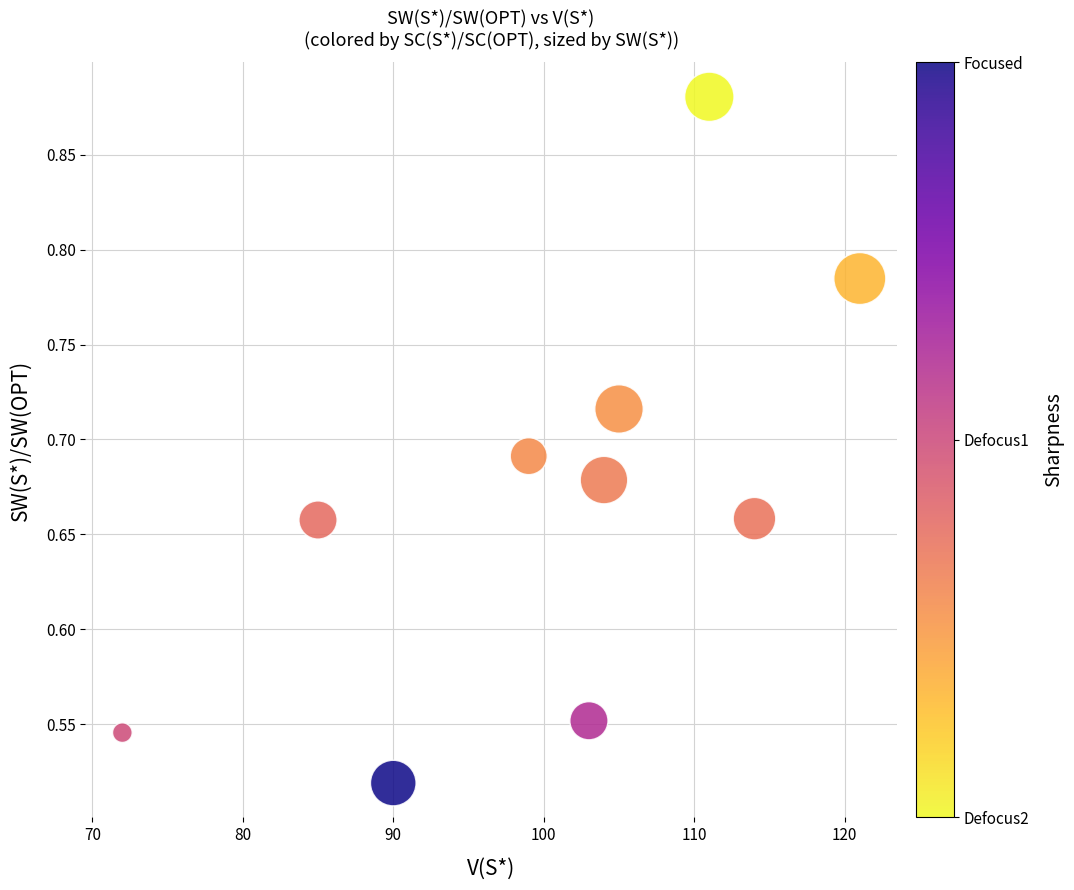

What is the range of Y values (max minus min)?

0.4